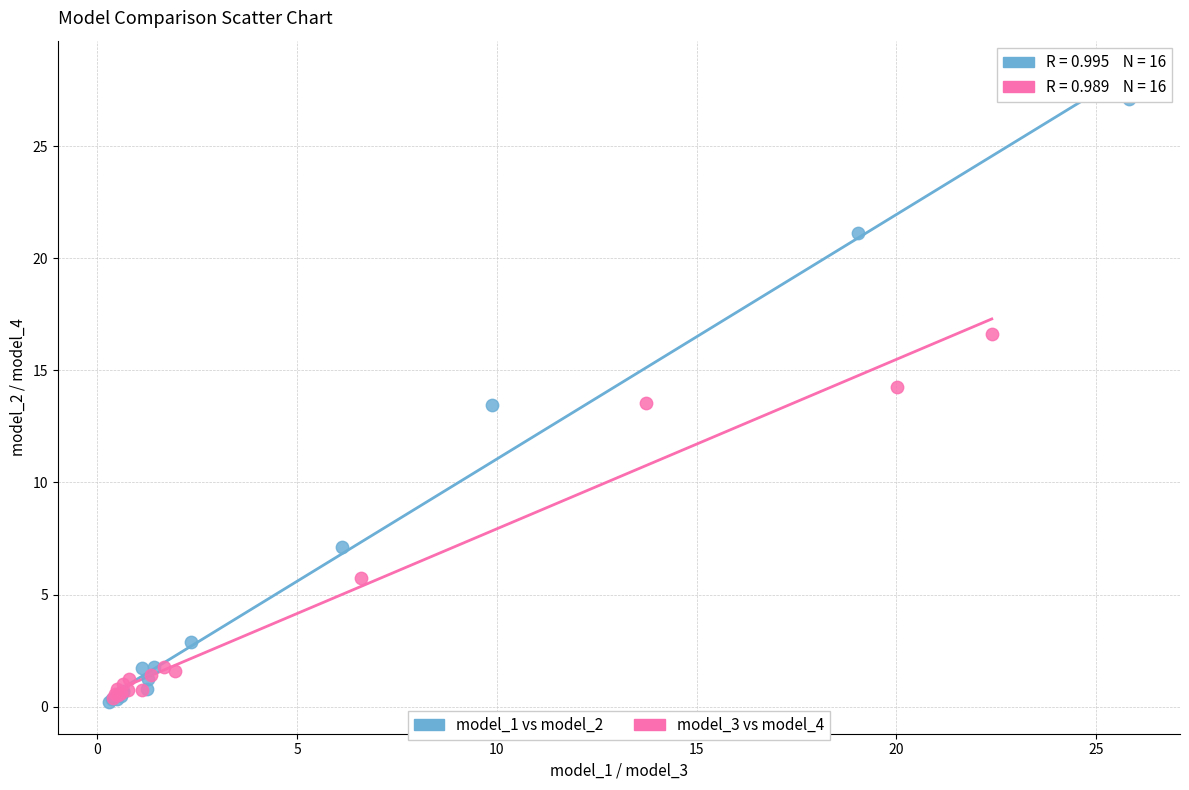

Which series has the largest Y range (max minus min)?

model_1 vs model_2